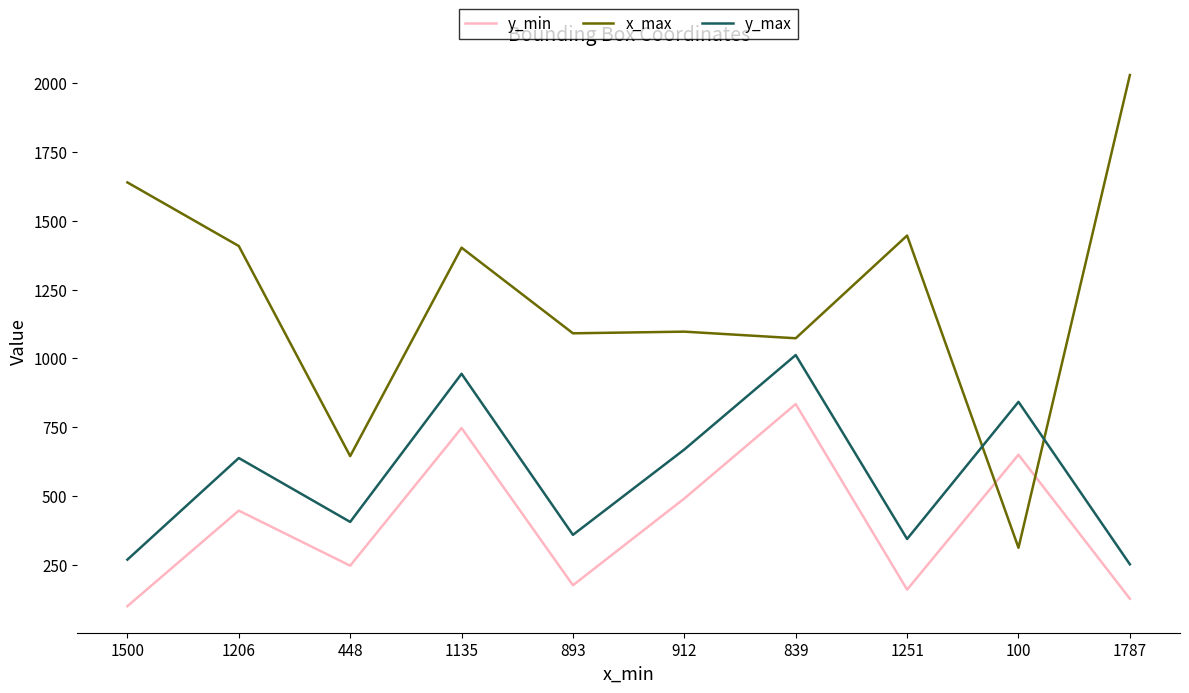

What is the spread (max minus min) of values at 1135?

655